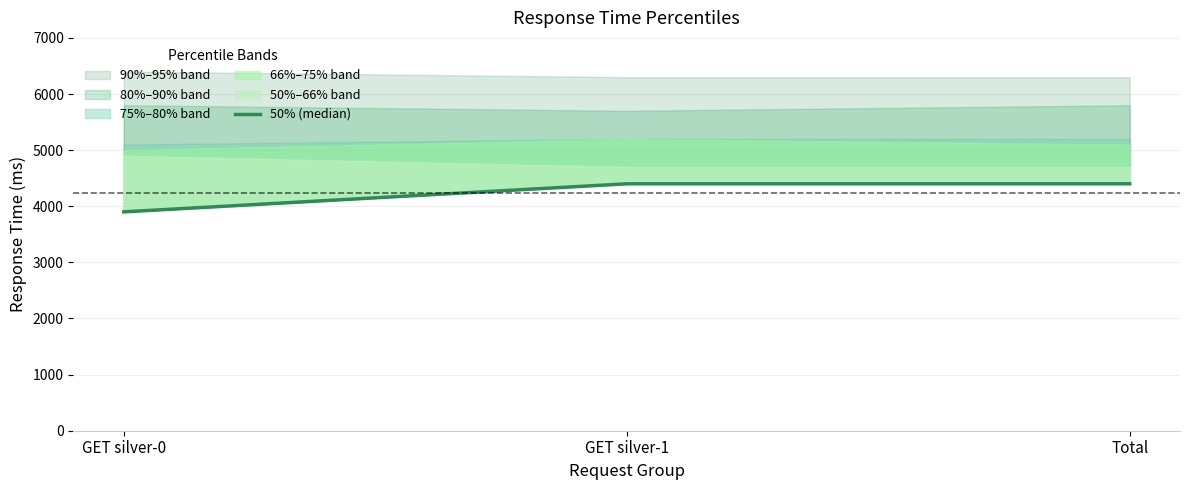

What is the difference between the second highest and minimum values?

500